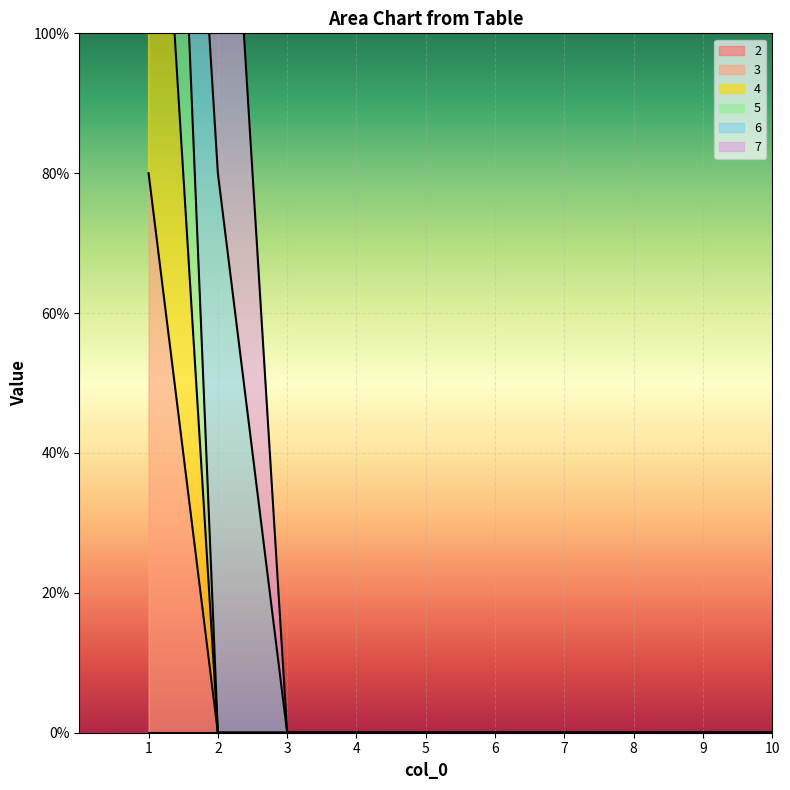

How many data points in 5 are above 0?

1